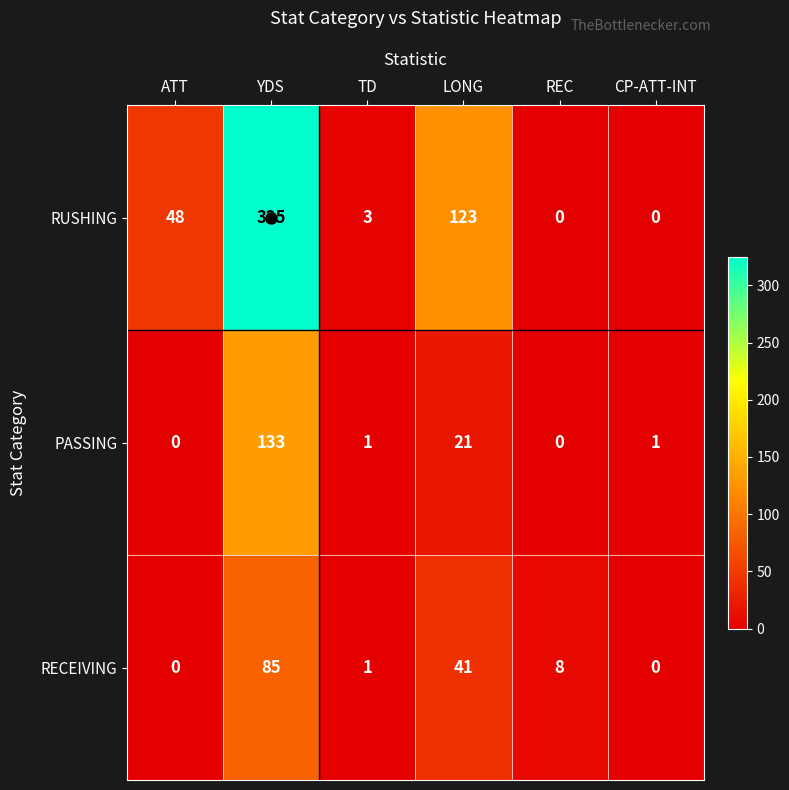

Read the RECEIVING value at LONG.

41